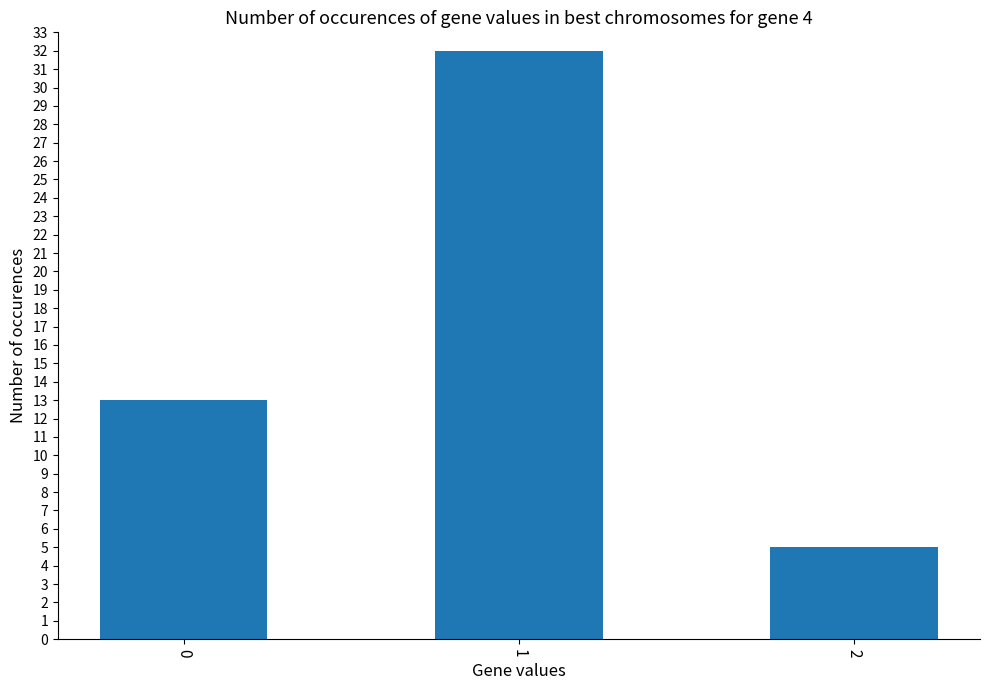

List the labels in order of value, smallest first.

2, 0, 1